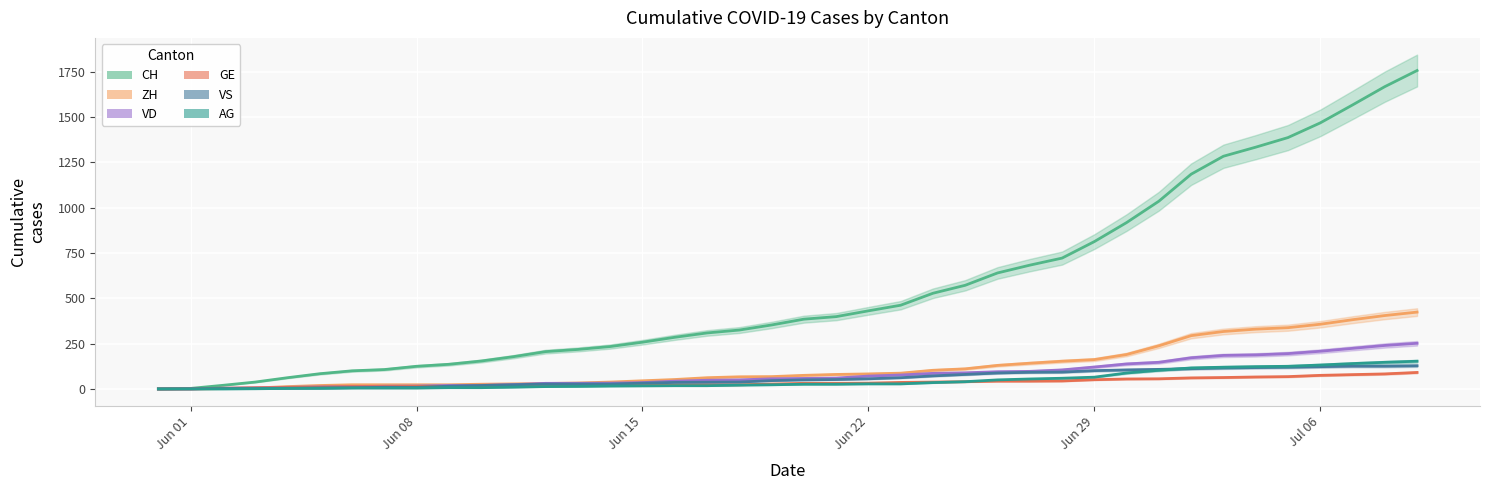

Count the number of categories in the chart.

40